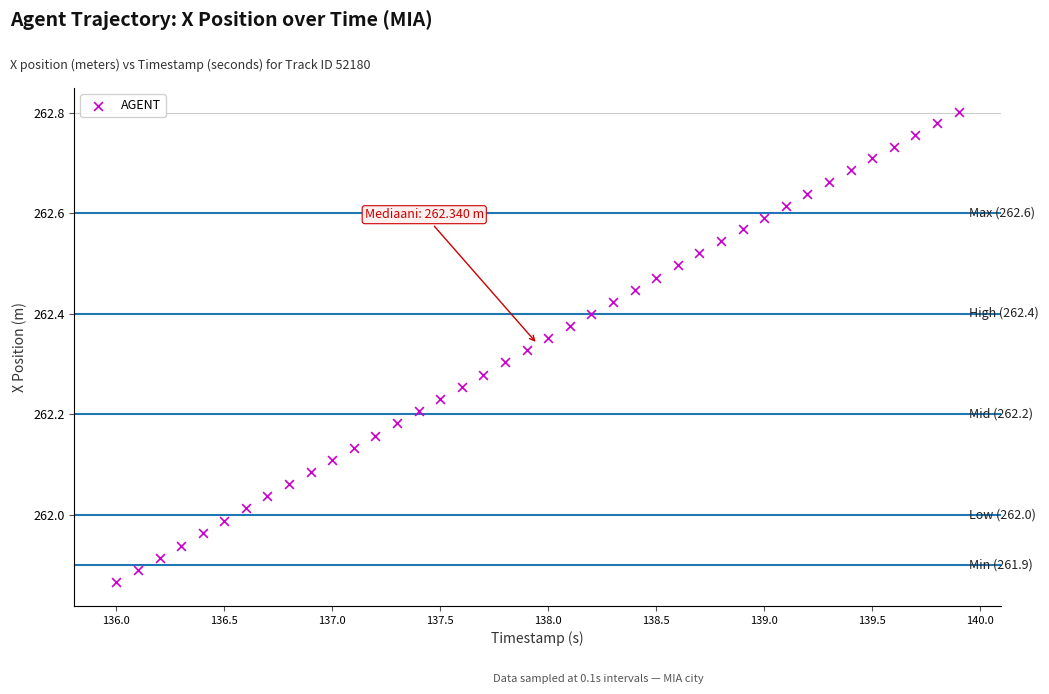

What is the range of Y values (max minus min)?

0.9